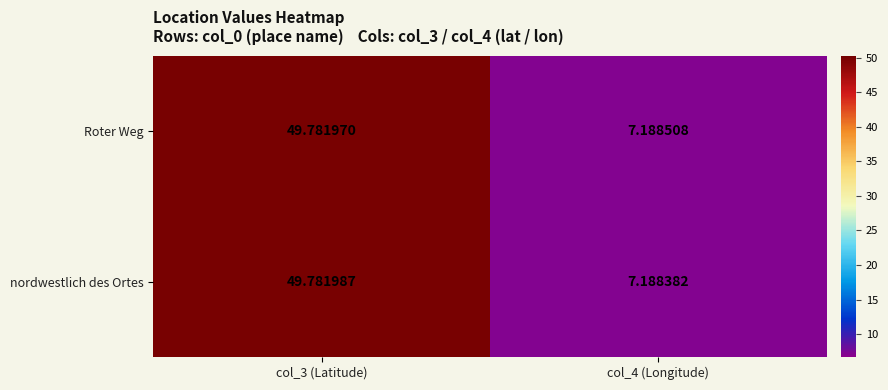

Which label corresponds to the smallest value in the chart?

col_4 (Longitude)